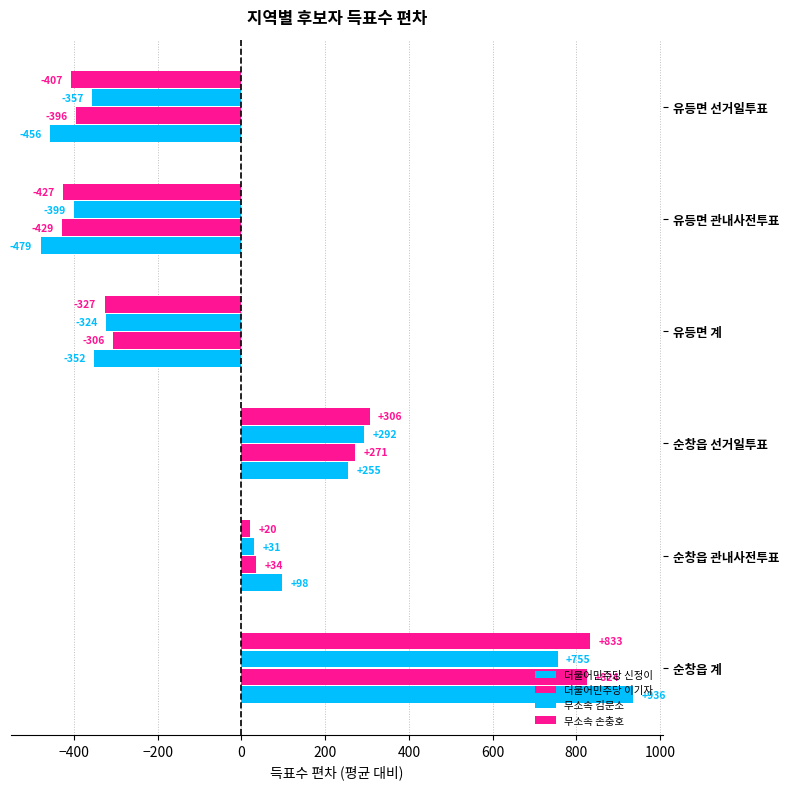

What is the value of the 무소속 김문소 bar at the 1st from the left?

755.3